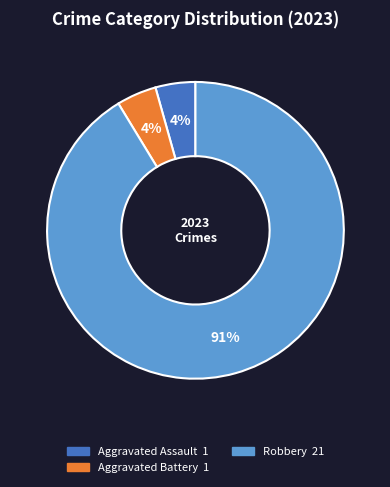

Does any single category account for the majority?

Yes